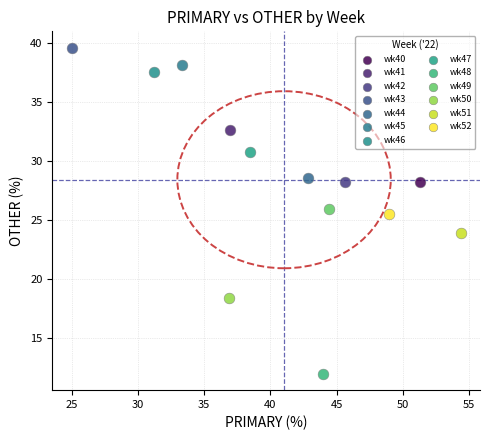

What are all the series names shown in the legend?

wk40, wk41, wk42, wk43, wk44, wk45, wk46, wk47, wk48, wk49, wk50, wk51, wk52